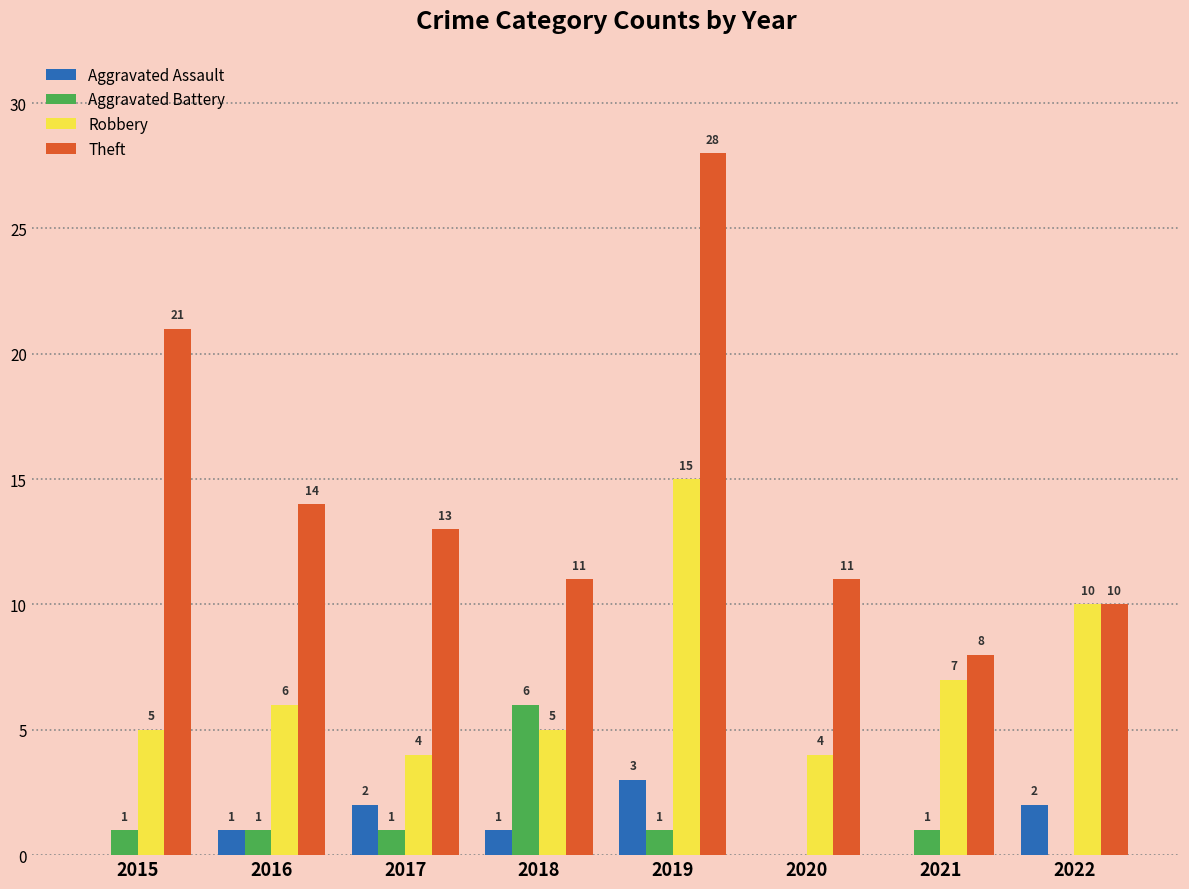

What is the highest value of the Theft series?

28